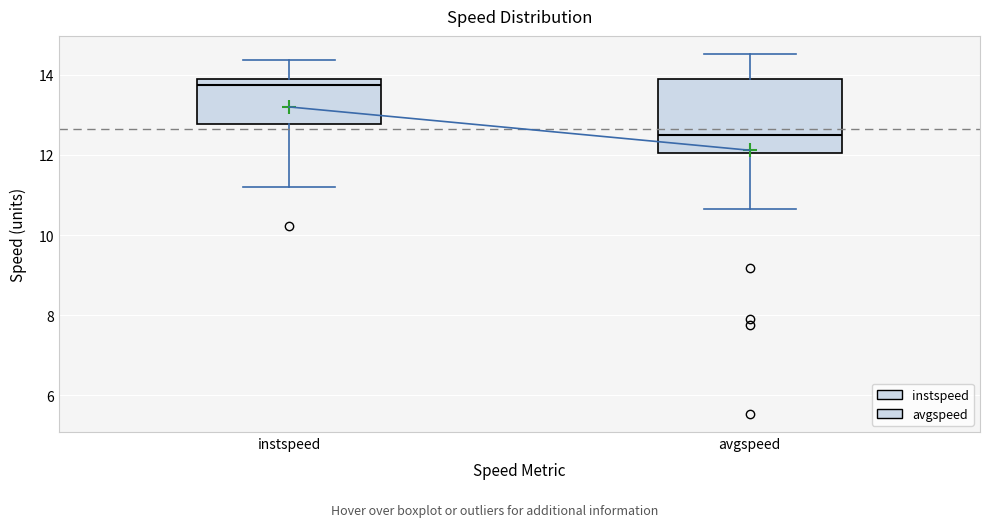

Reading left to right, transcribe this box plot: for each box, give where its median line is, the range the box spans, and where its two whiskers end, as read against the y-axis. The values are not printed on the chart, so give them approximately, as read against the axis.

instspeed: median 13.8 (just below the box's upper edge), box 12.8 to 13.8, whiskers 11.2 to 14.4
avgspeed: median 12.4, box 12.0 to 13.8, whiskers 10.6 to 14.6